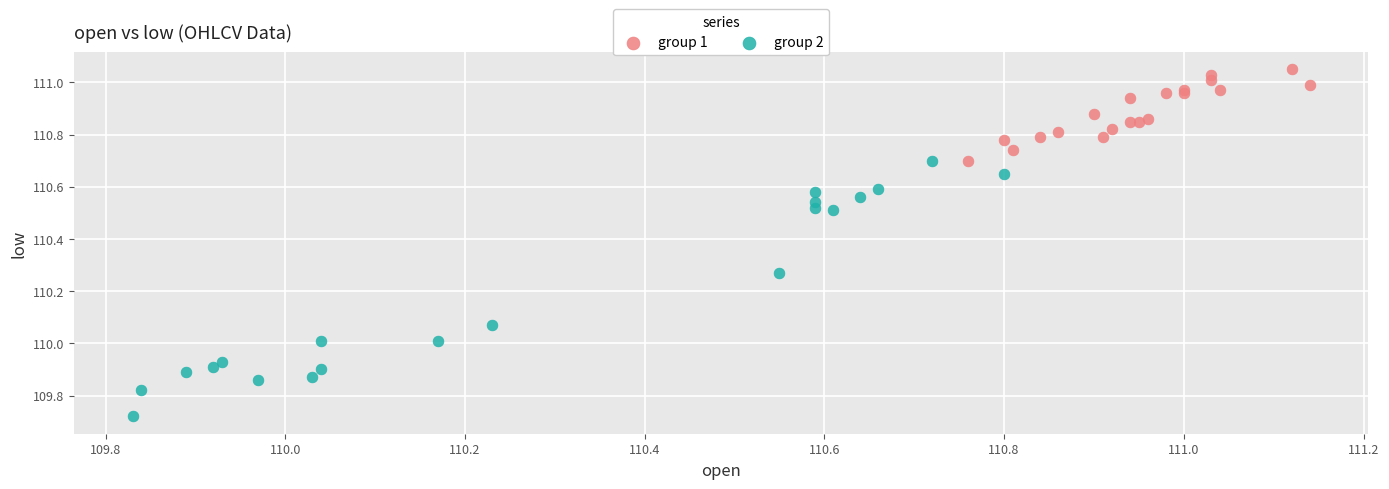

Which series has the widest spread of Y values?

group 2